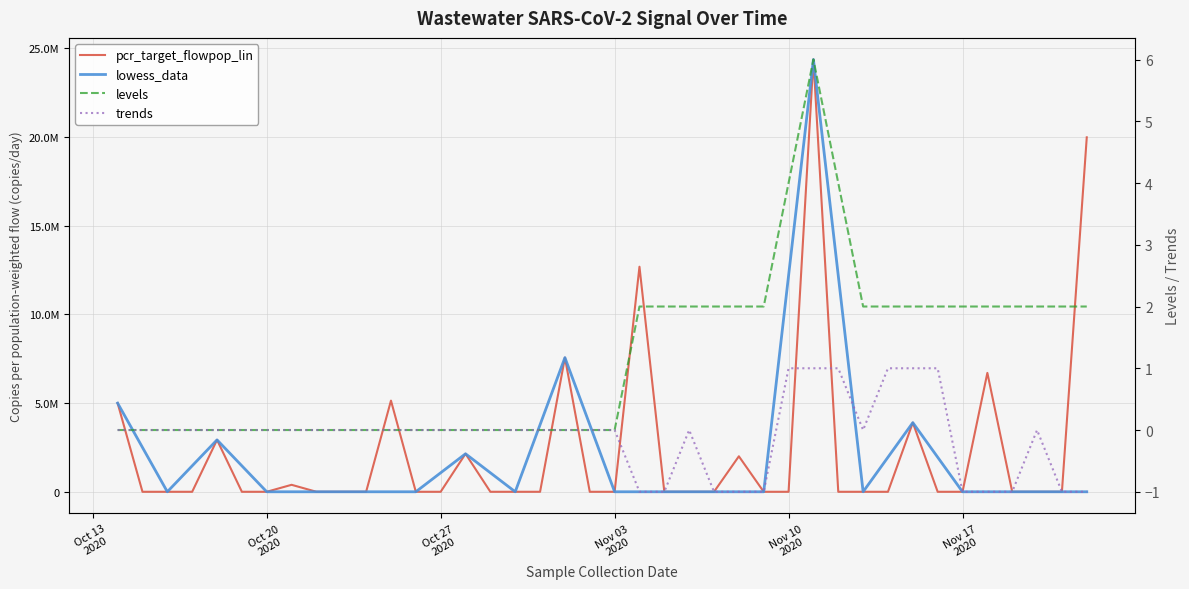

True or false: trends and levels intersect in this chart.

False